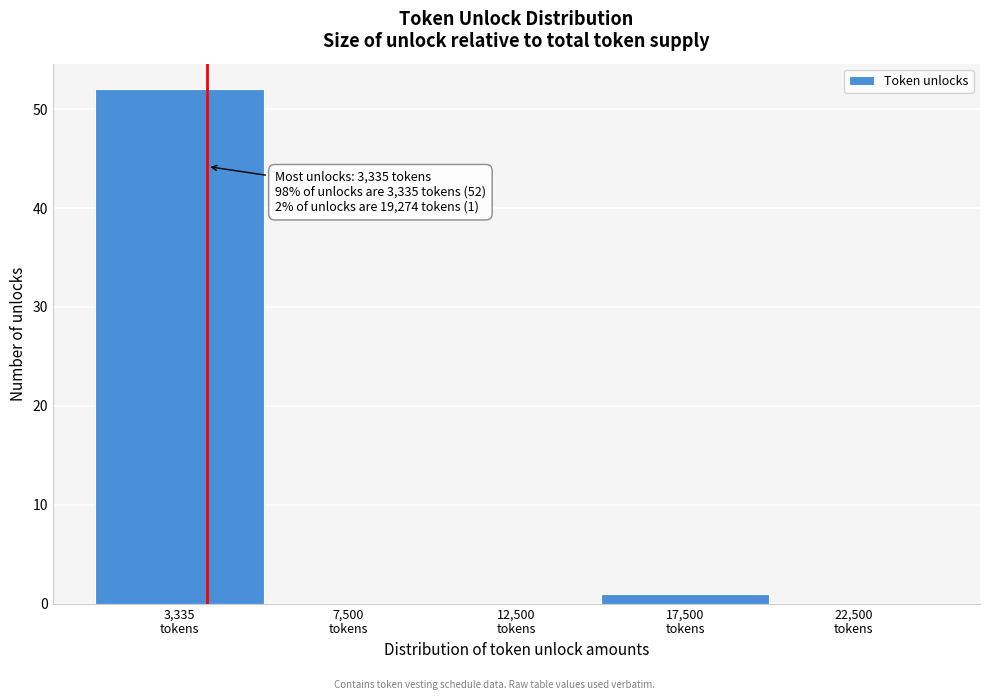

What is the sum of all values?

53